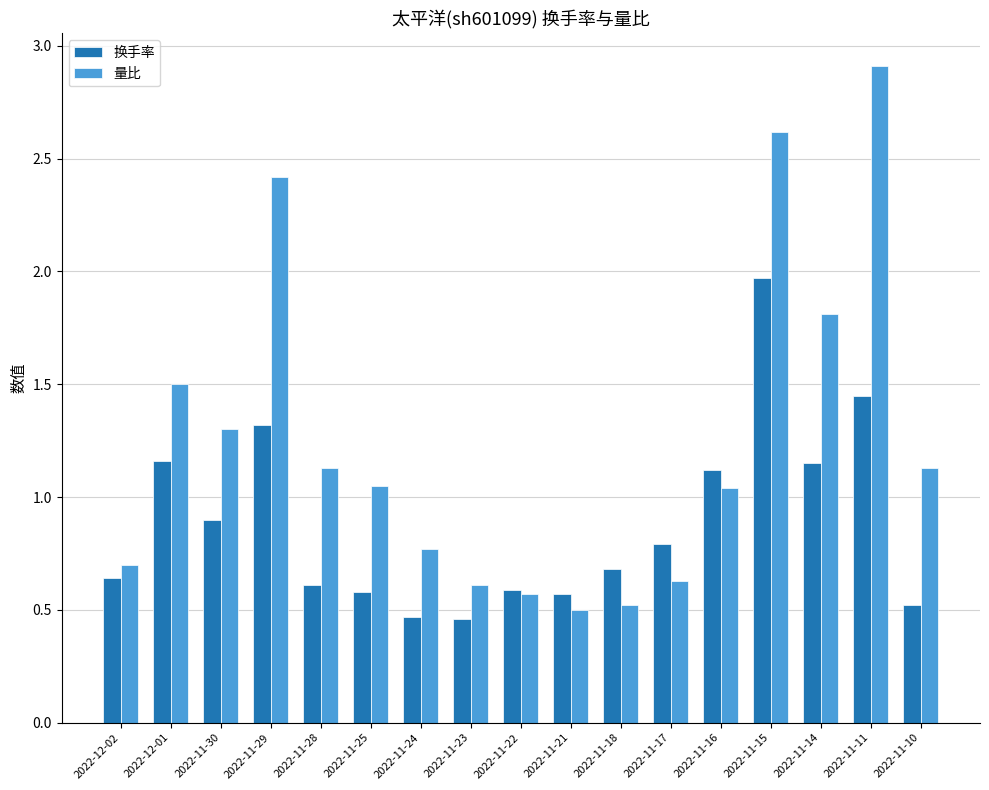

What is the difference between the maximum and minimum values in the 换手率 series?

1.5